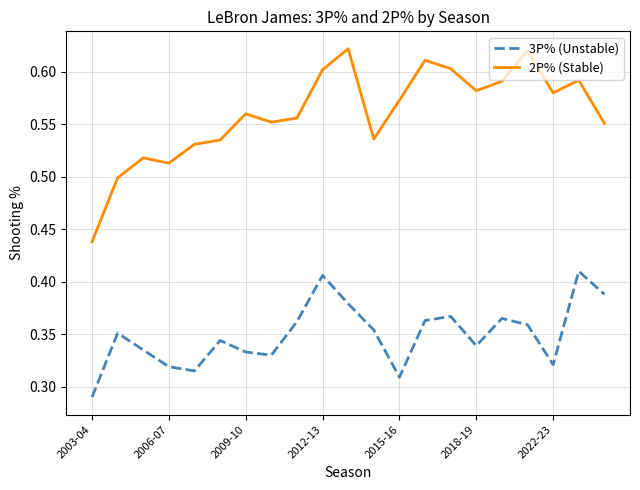

Rank the series by their average value, from lowest to highest.

3P% (Unstable), 2P% (Stable)